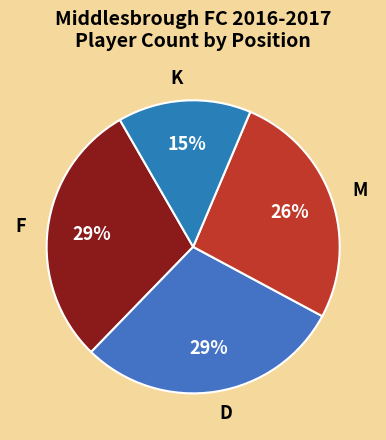

To the nearest percent, what portion does M represent?

26%